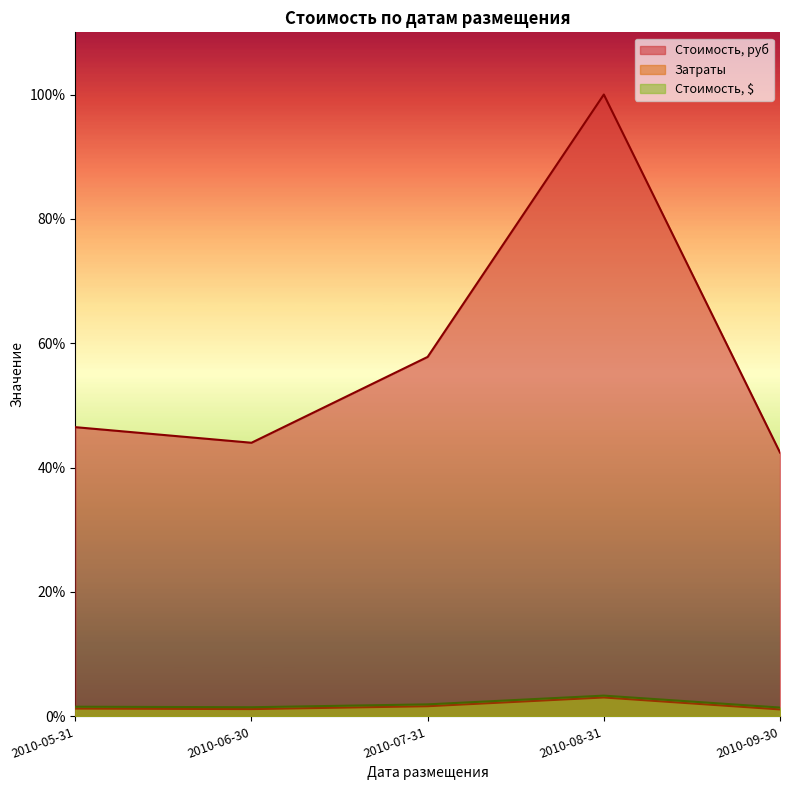

What is the label of the 2nd point from the right?

2010-08-31